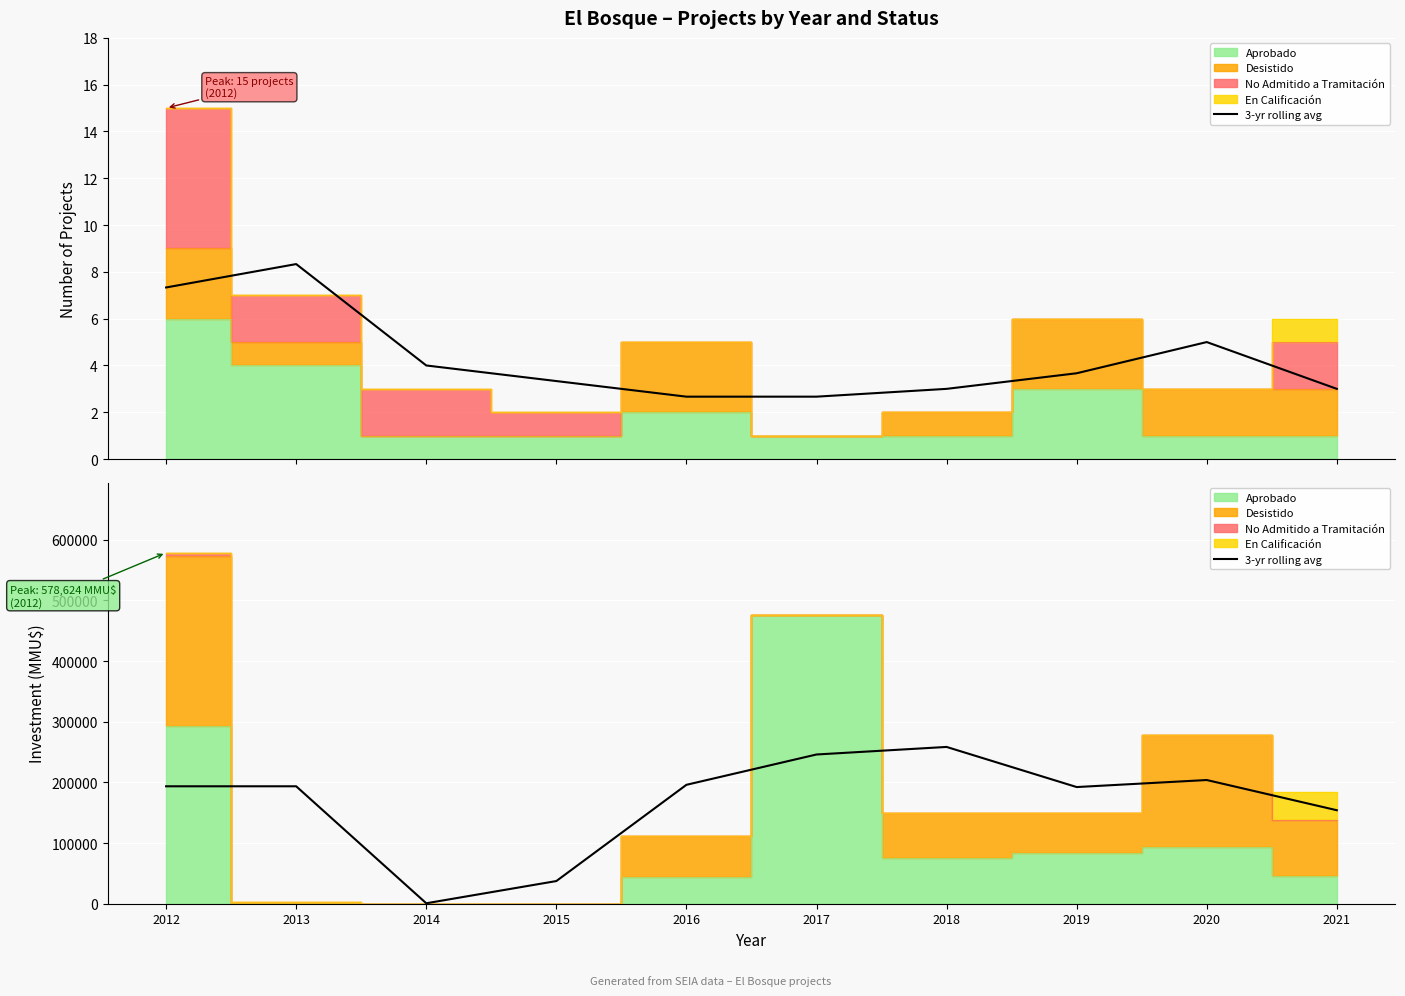

What is the change in value from 2018 to 2019?

-66140.0